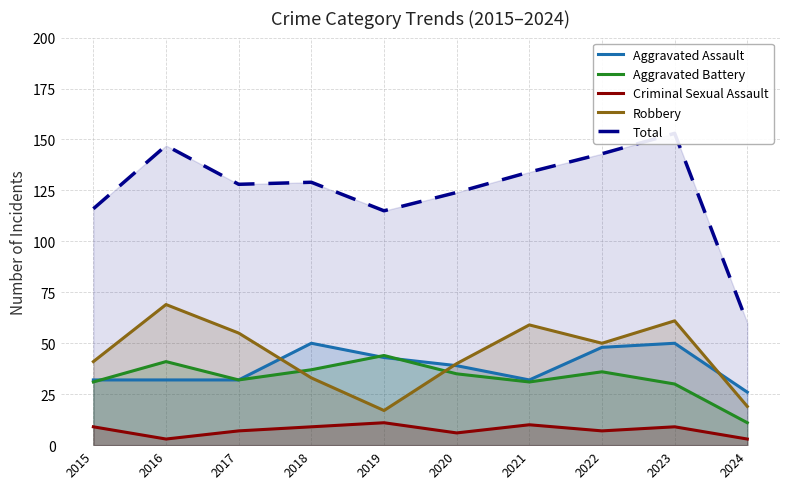

How many data points in Criminal Sexual Assault are less than 9?

5